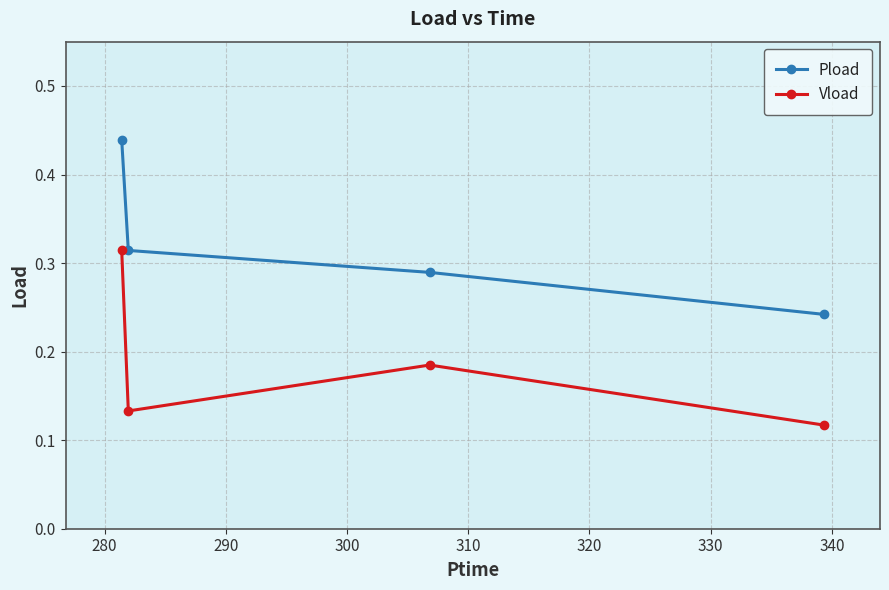

List the series in order of their overall mean, highest first.

Pload, Vload